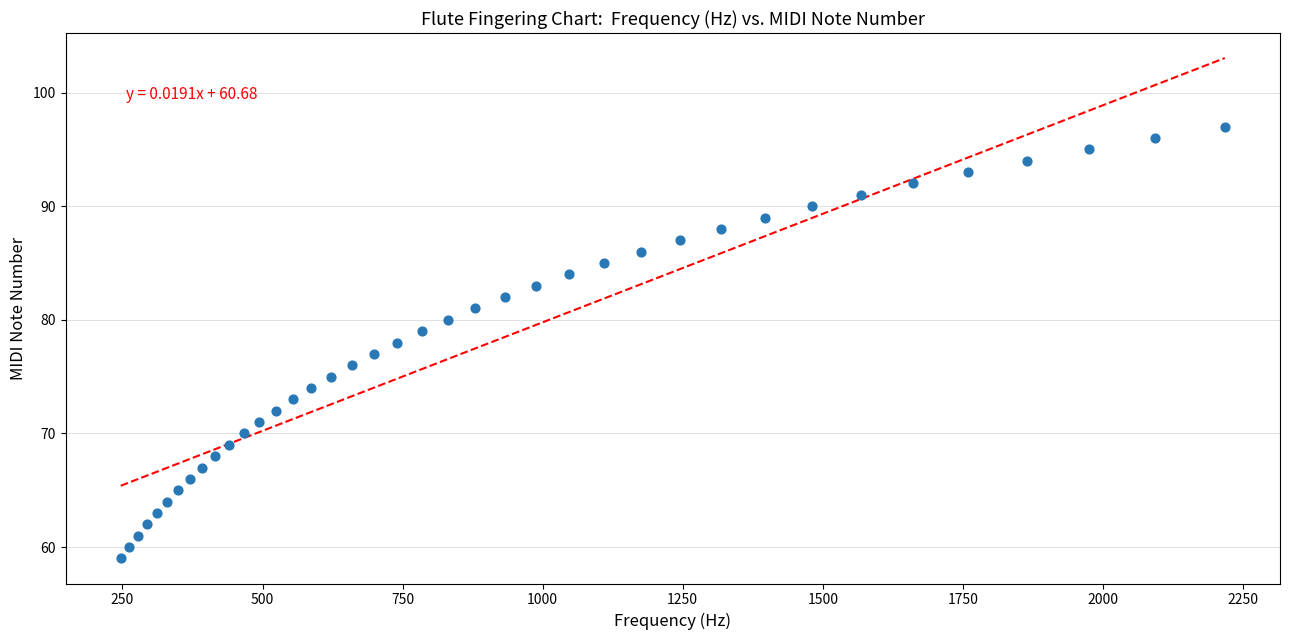

What is the range of Y values (max minus min)?

38